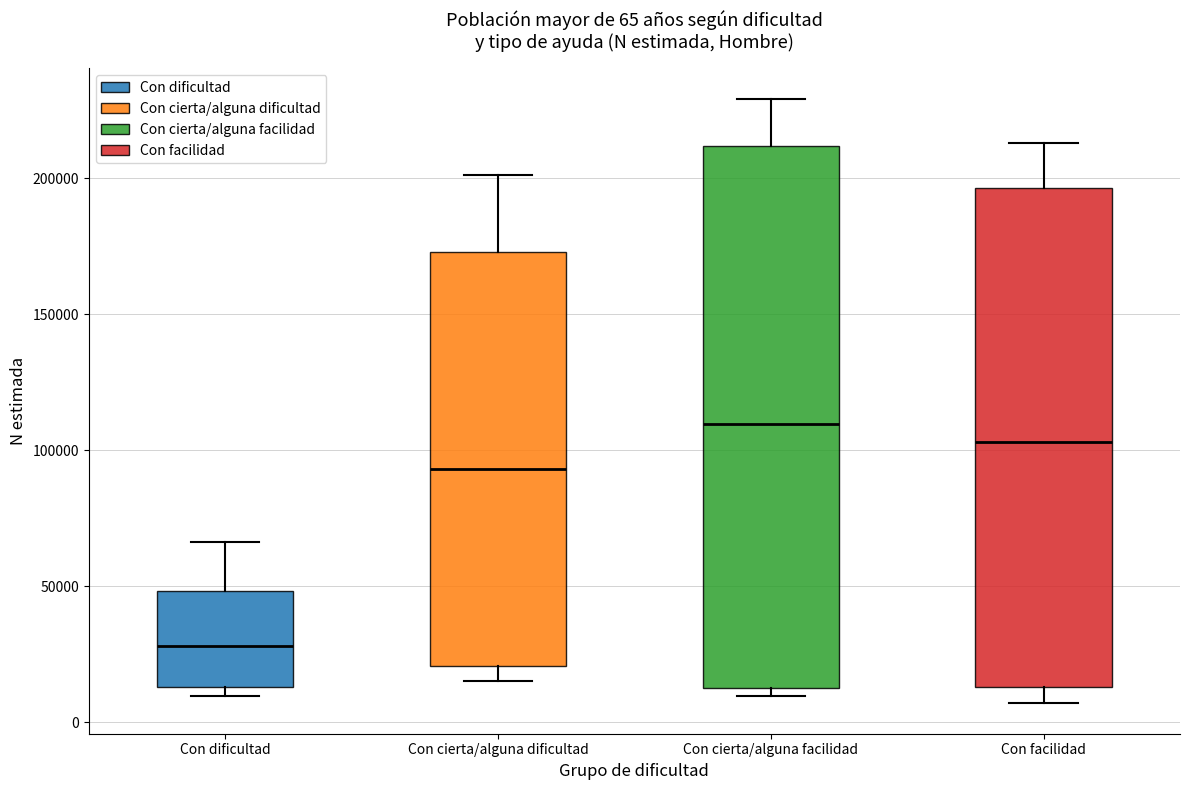

Which box is the tallest, from its lower edge to its upper edge?

Con cierta/alguna facilidad